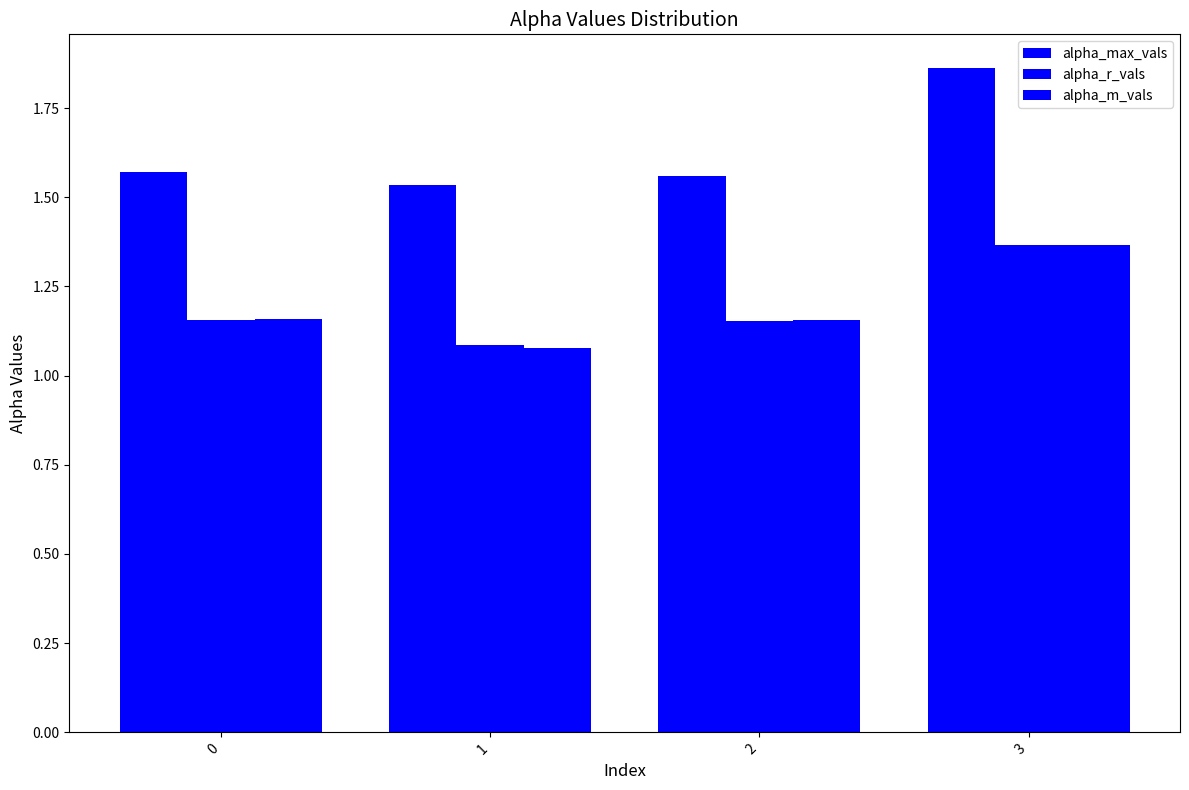

Reading left to right, list all the values displayed in this chart.

alpha_max_vals: 1.6	1.5	1.6	1.9
alpha_r_vals: 1.2	1.1	1.2	1.4
alpha_m_vals: 1.2	1.1	1.2	1.4